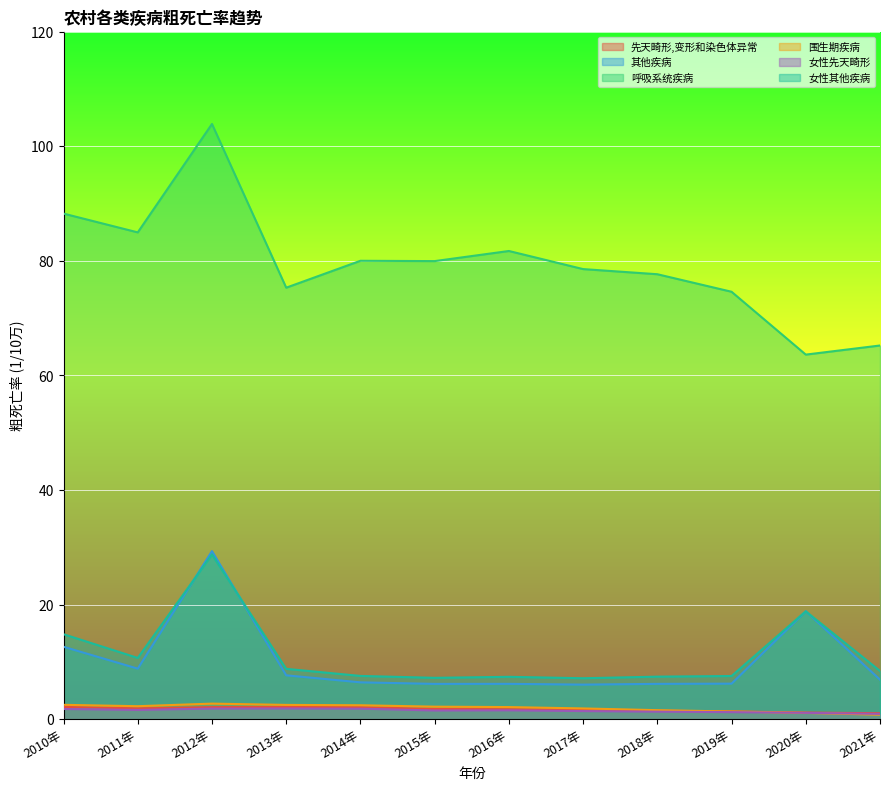

Is the value of 女性先天畸形 at 2021年 greater than the value of 围生期疾病 at 2015年?

No